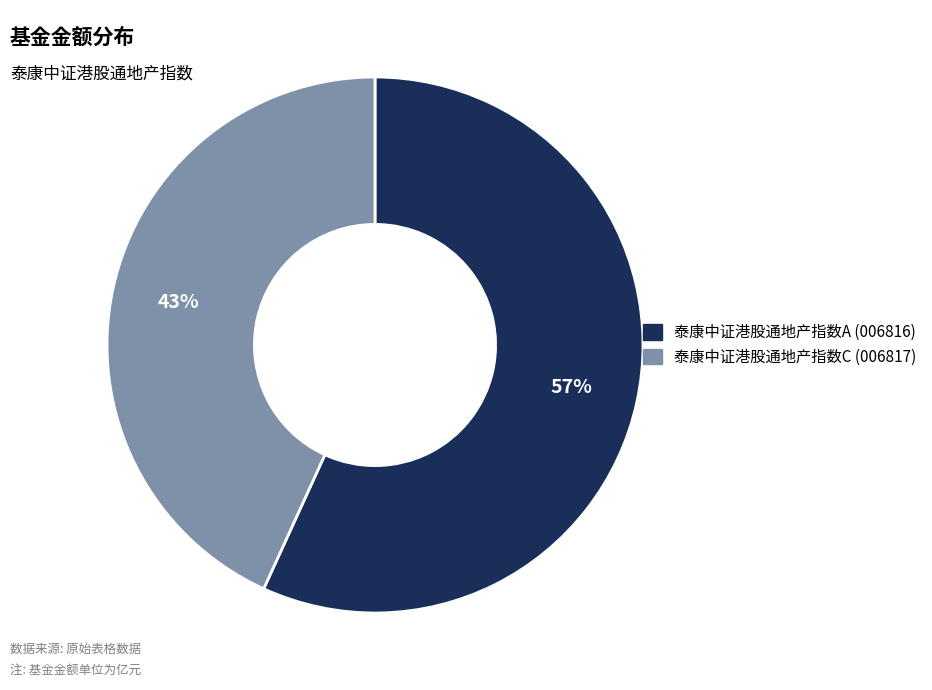

What percentage is the 泰康中证港股通地产指数C slice, to the nearest percent?

43%